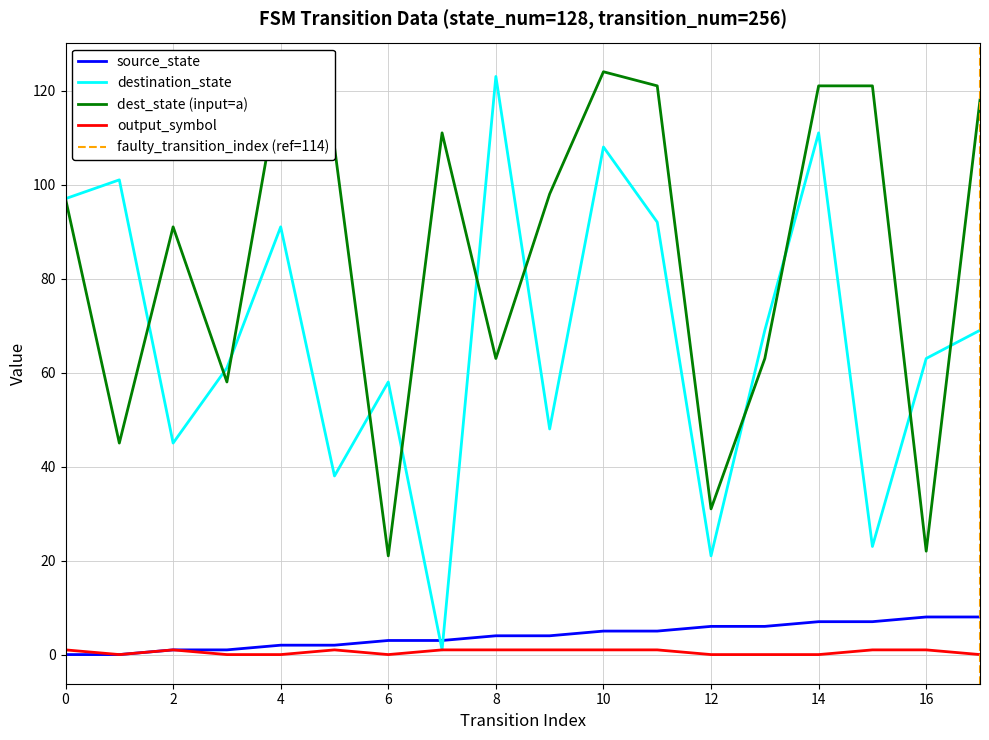

True or false: dest_state (input=a) and output_symbol cross at least once.

False